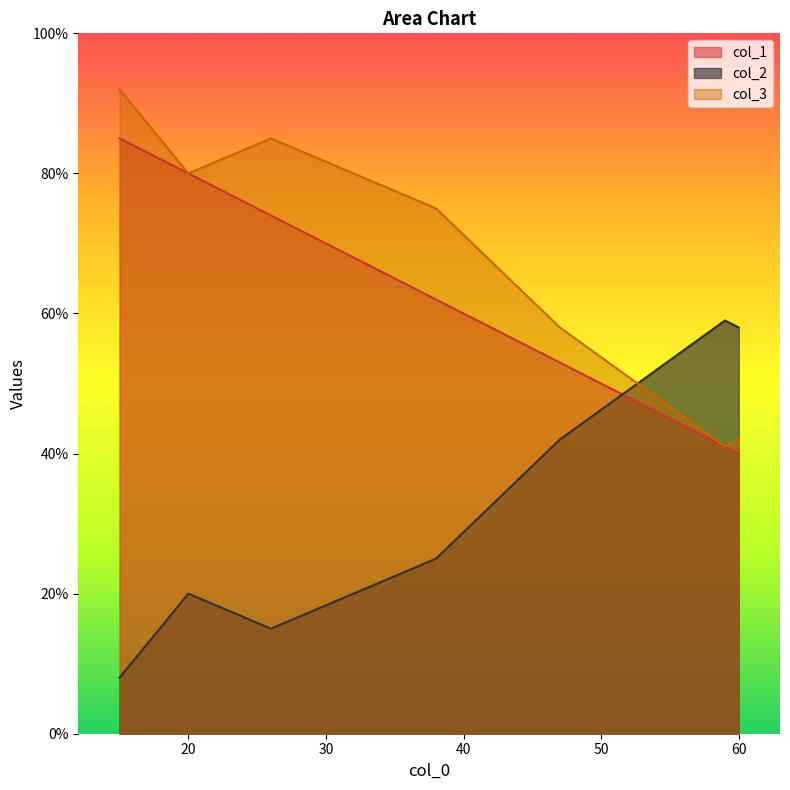

At which category is the sum across all series the highest?

15